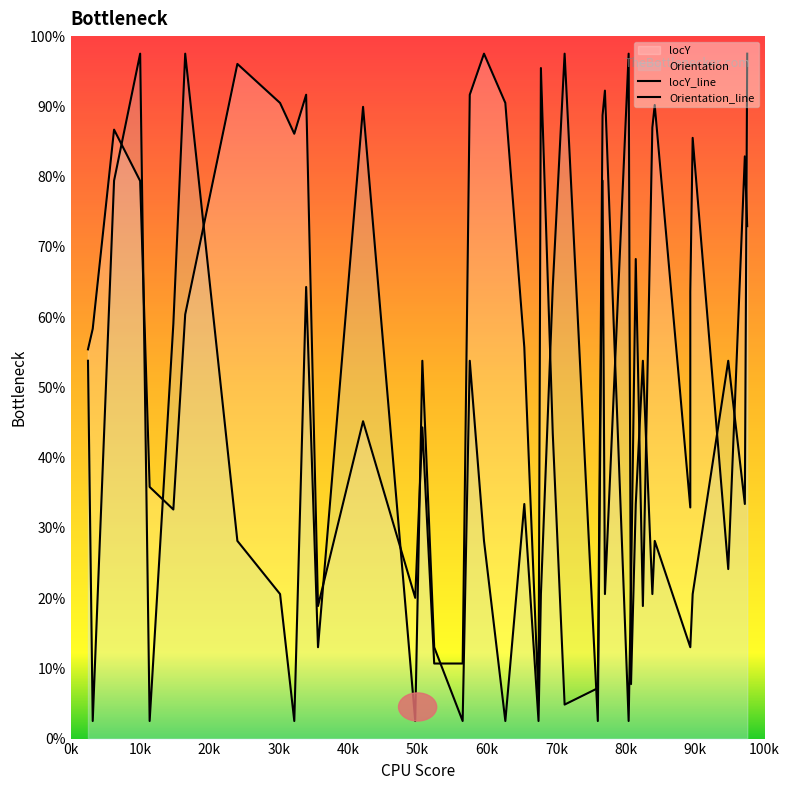

Does the chart display data point markers on the line(s)?

No